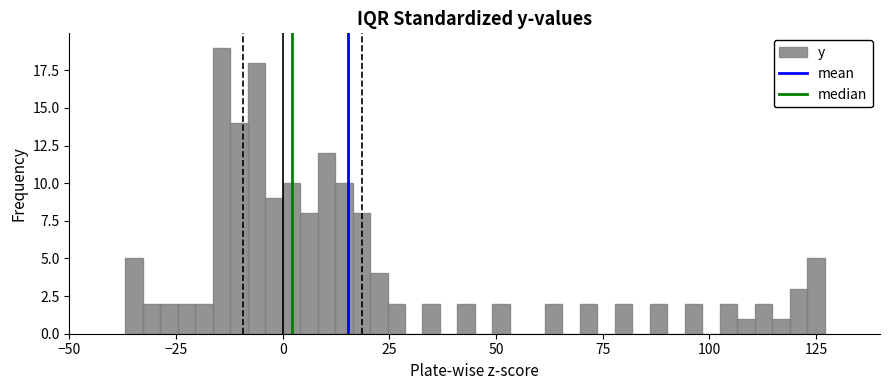

Around what value on the x-axis is the tallest bar? Give the approximate position of its centre, as read against the axis.

-15